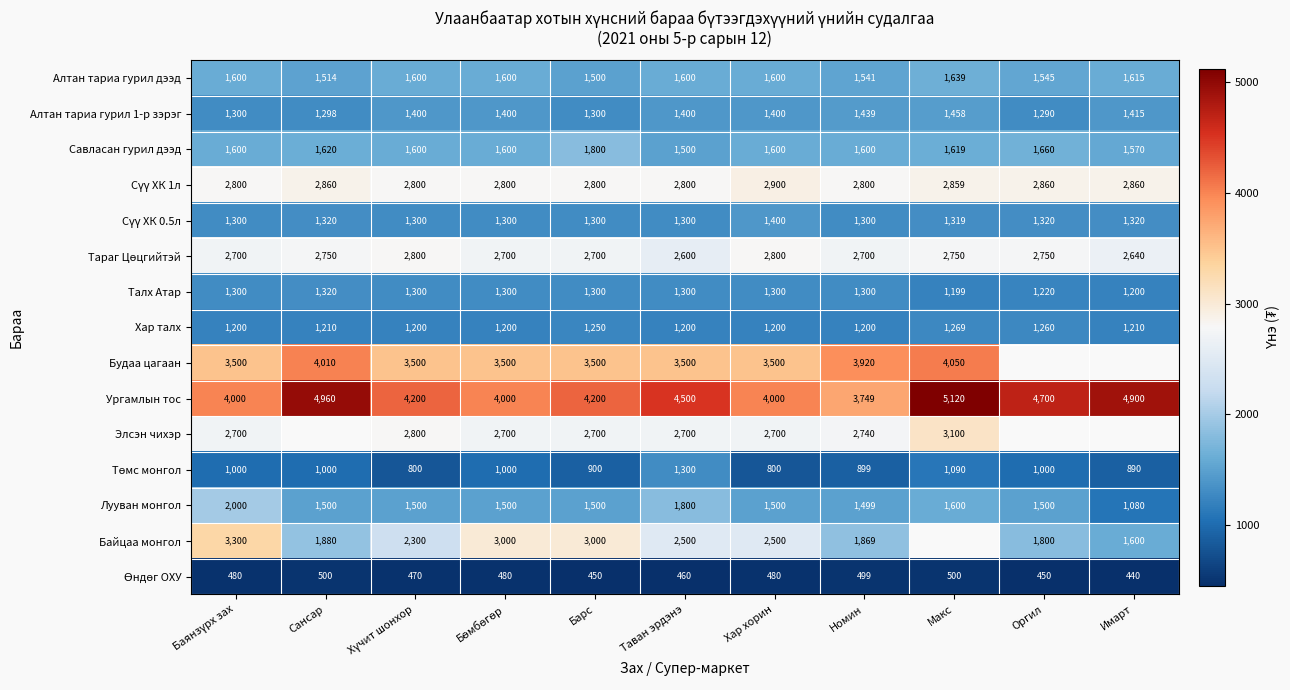

At which label does Лууван монгол reach its minimum?

Имарт